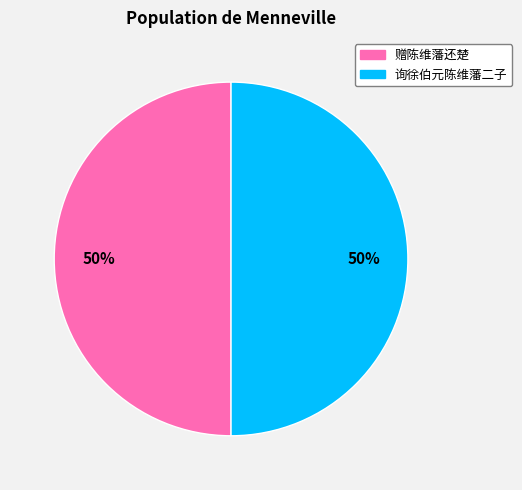

How many segments does this pie chart have?

2